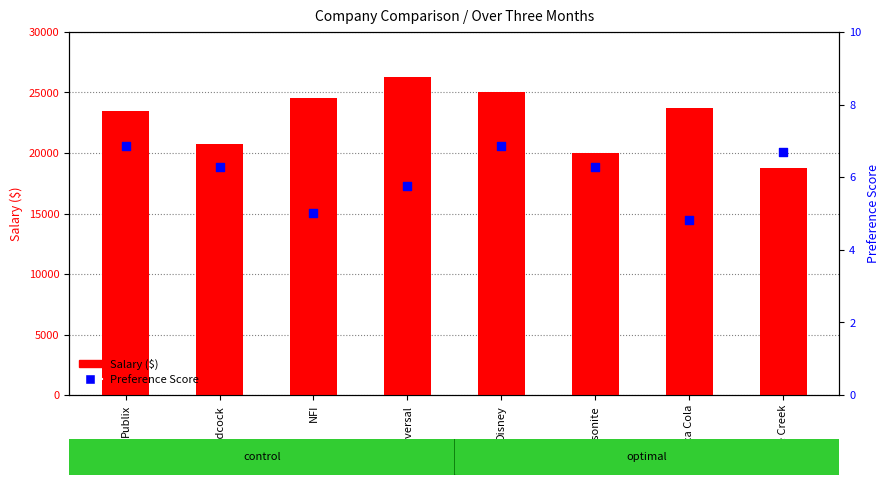

Which series has the largest total across all categories?

Salary ($)